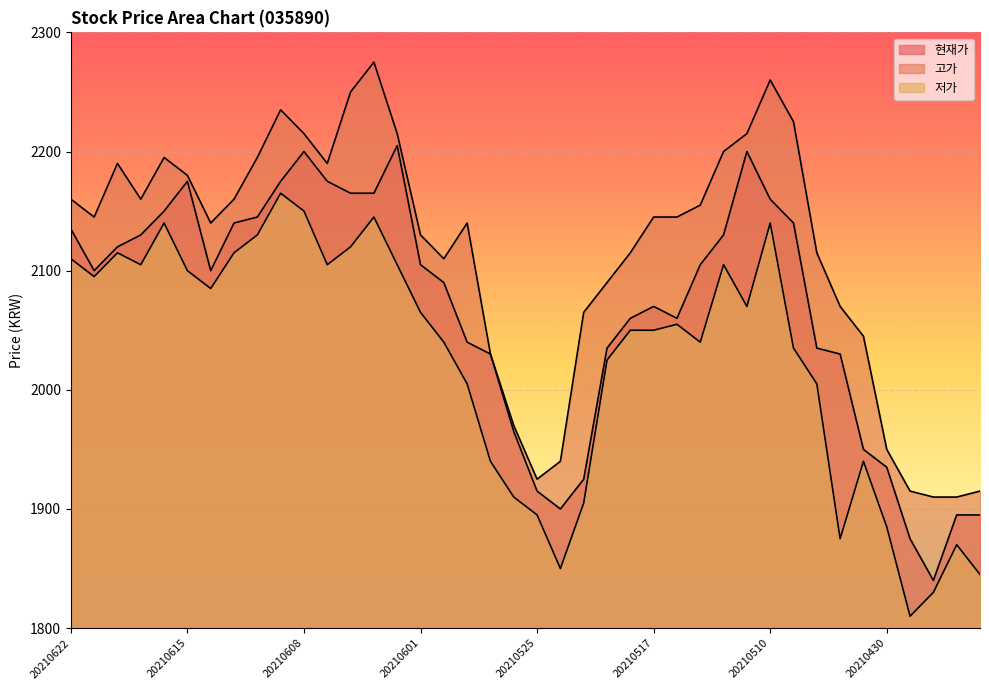

What is the sum of the 저가 values at 20210614 and 20210527?

4025